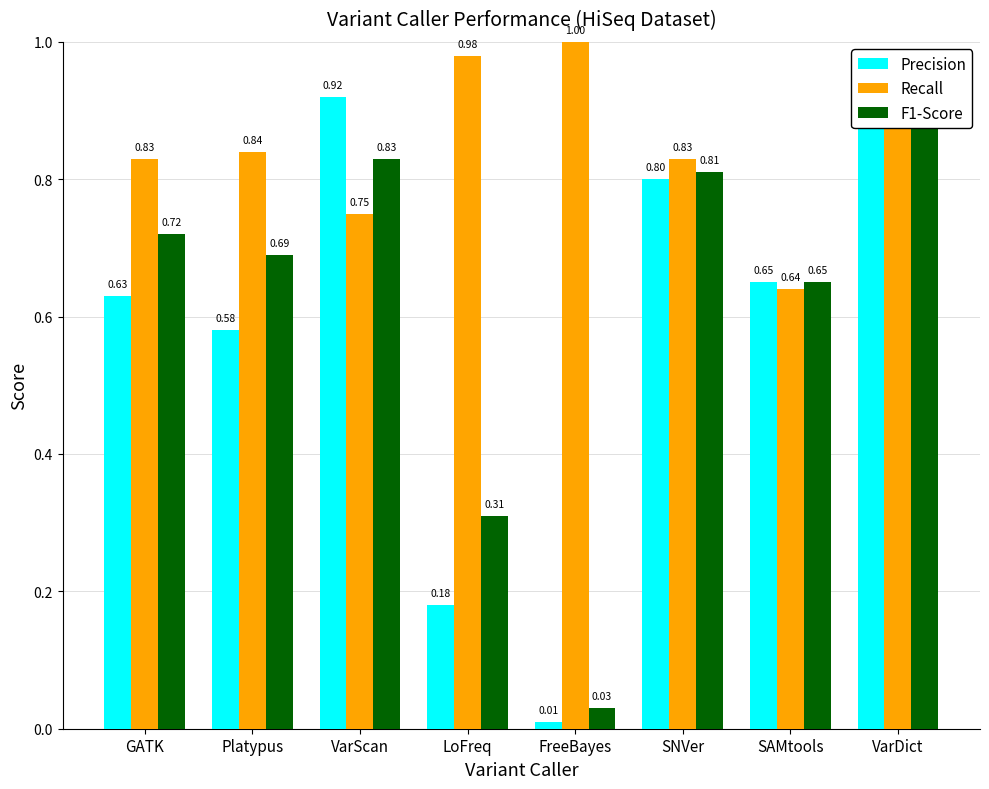

What is the total value across all series at VarDict?

2.8